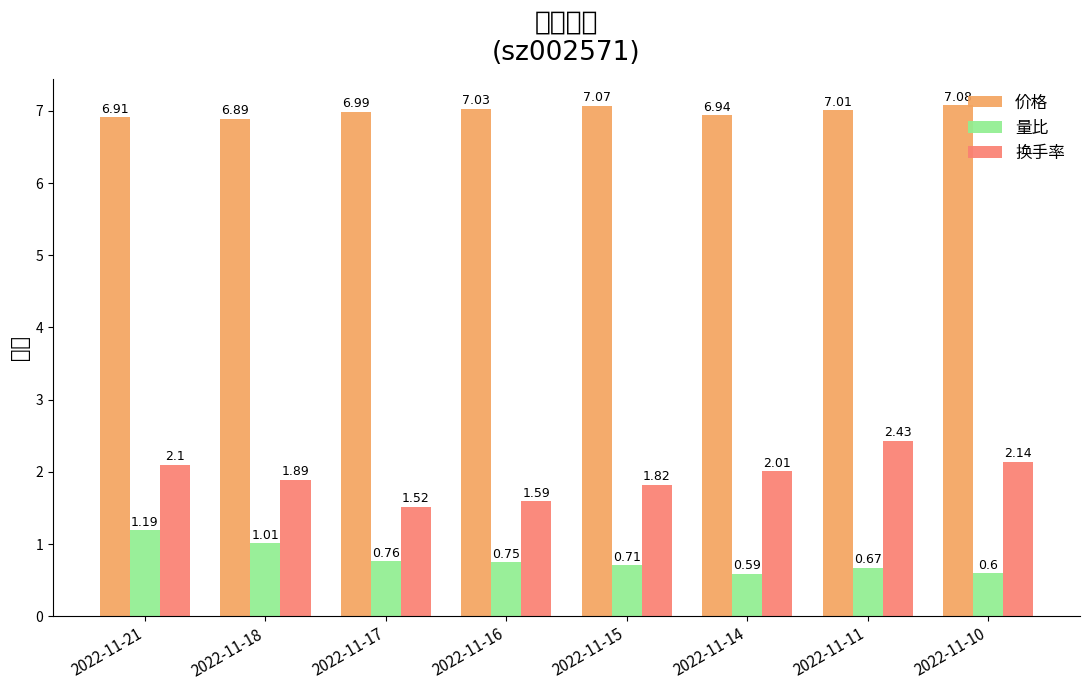

At which label is 换手率 closest to 1?

2022-11-17